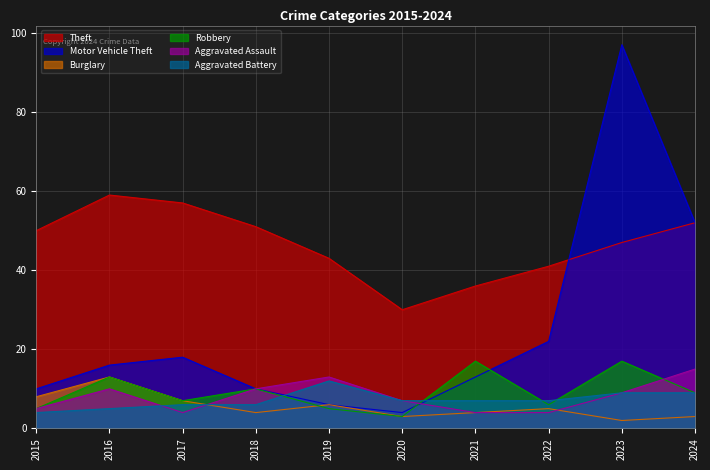

What is the value of the Aggravated Assault point at the 6th from the left?

7